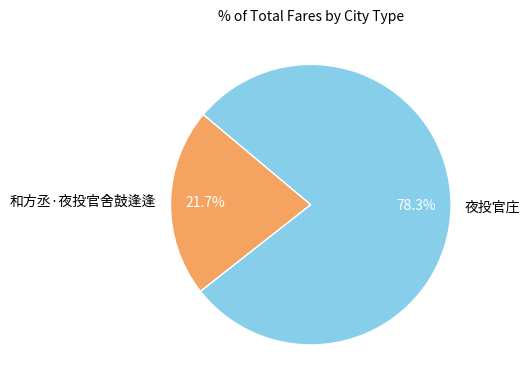

To the nearest percent, what is the difference between the 和方丞·夜投官舍鼓逢逢 and 夜投官庄 slice percentages?

57%